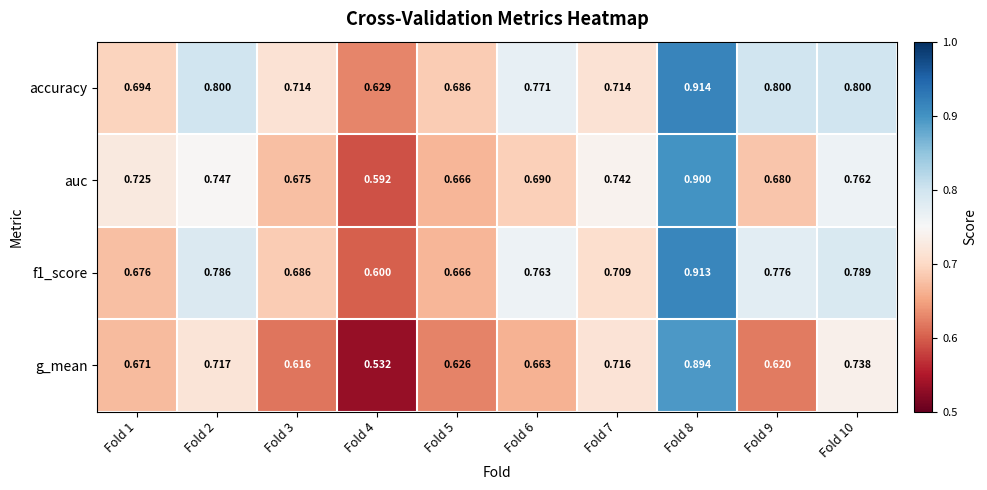

Between Fold 2 and Fold 6, which series saw the biggest shift?

auc